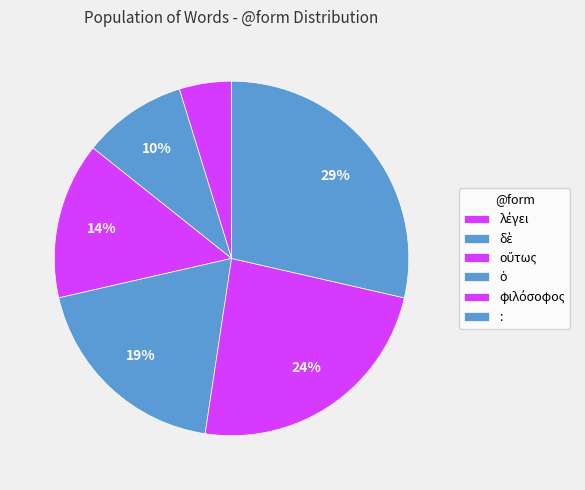

Count the number of slices in the pie.

6